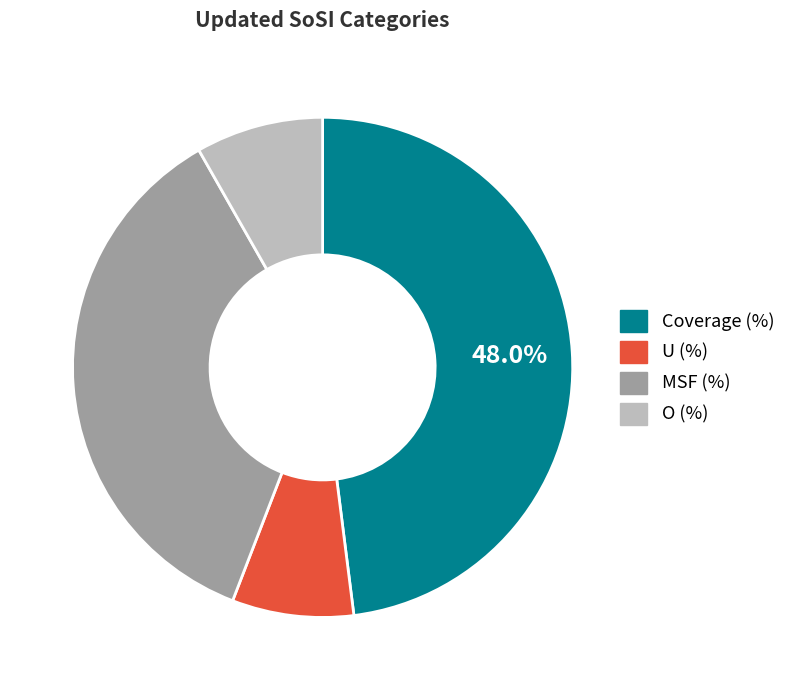

Combined, do MSF (%) and Coverage (%) account for over 50%?

Yes